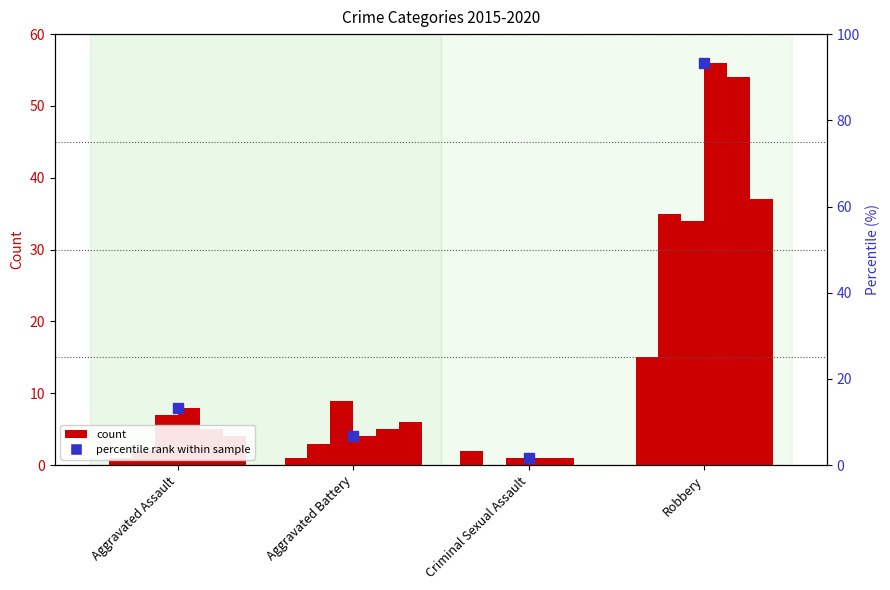

At Robbery, list the series in order from smallest to largest.

2015, 2017, 2016, 2020, 2019, 2018